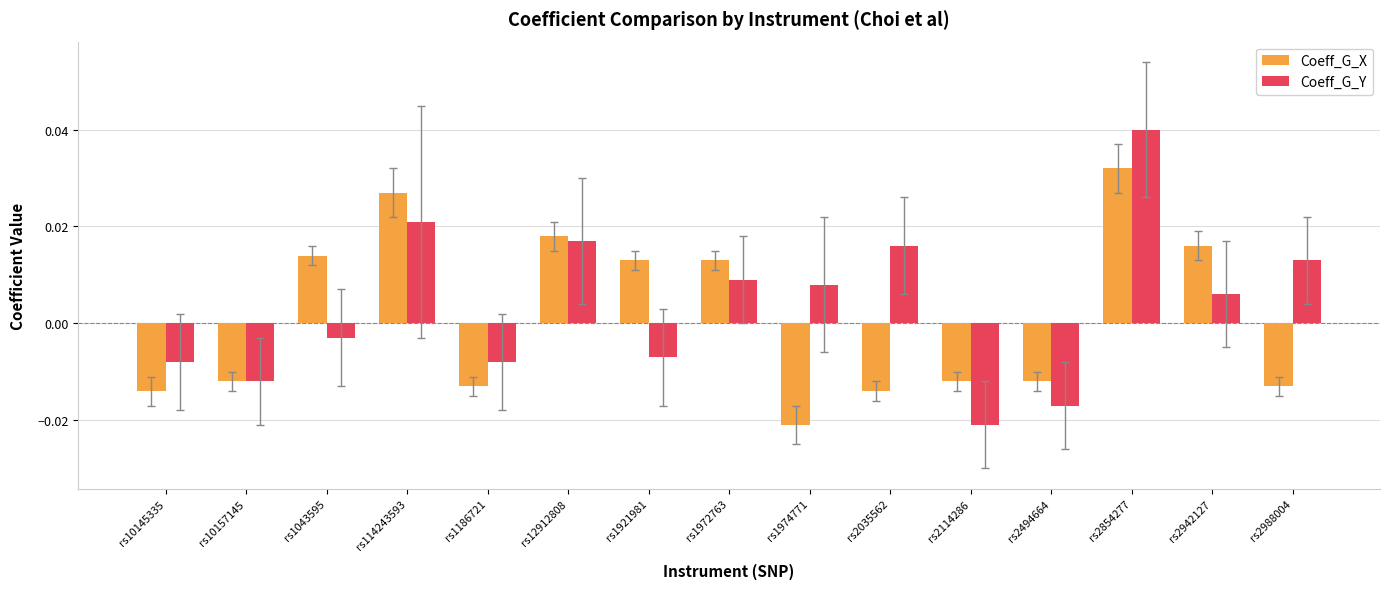

Which category has the highest value in the Coeff_G_X series?

rs2854277